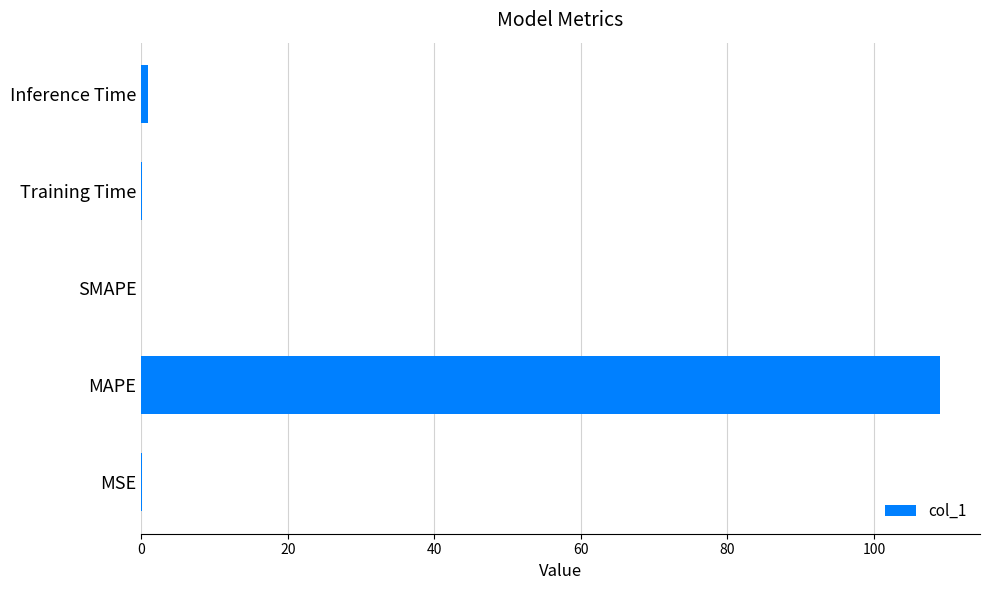

Is it true that the value at SMAPE is 38.0?

False